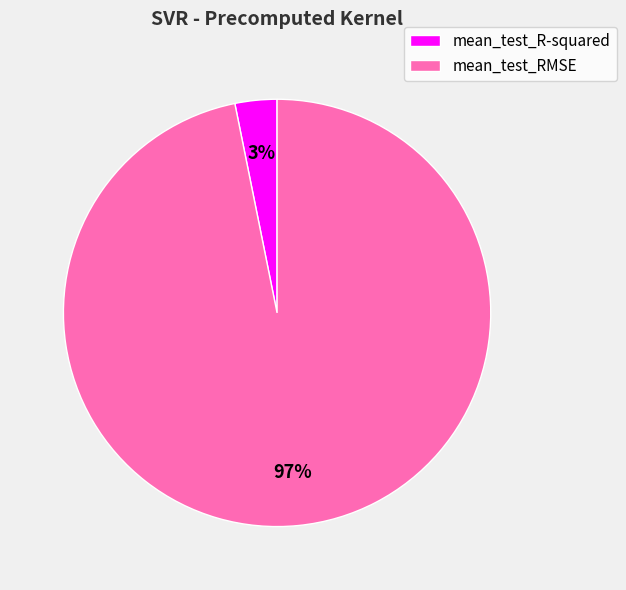

Count the number of slices in the pie.

2